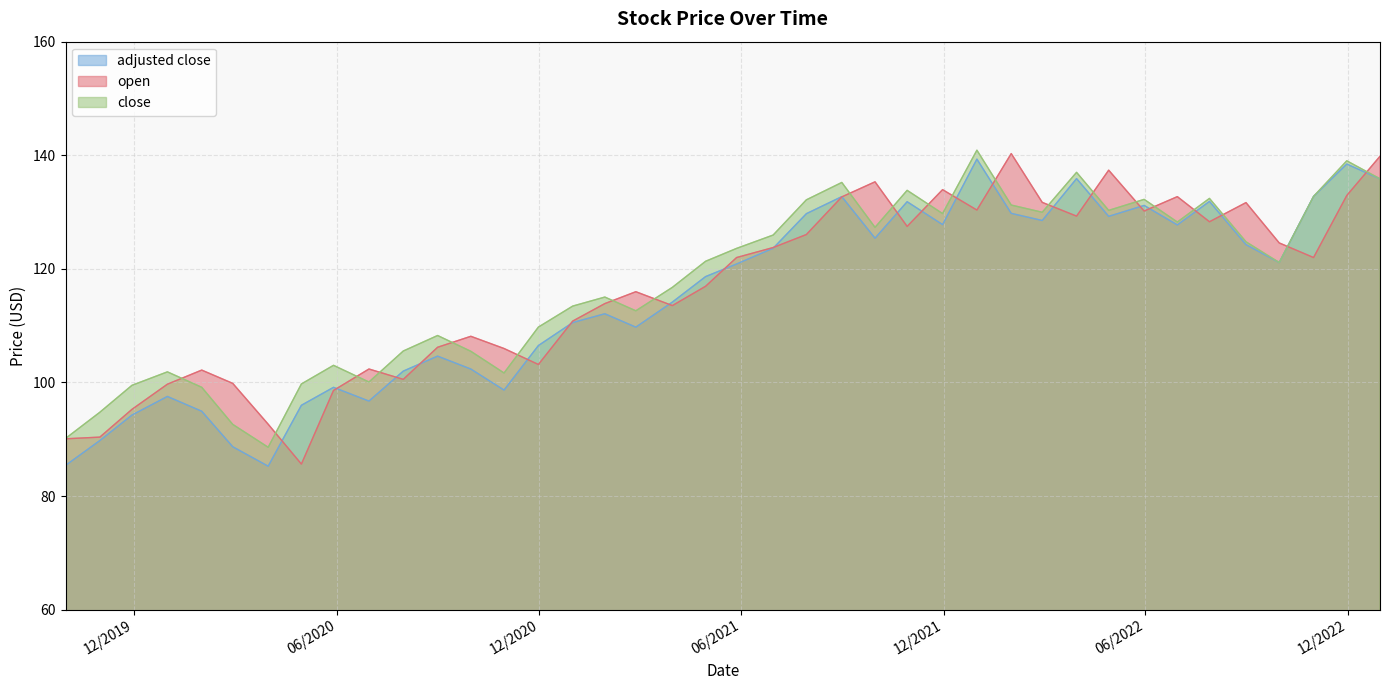

What is the minimum value for open?

85.6